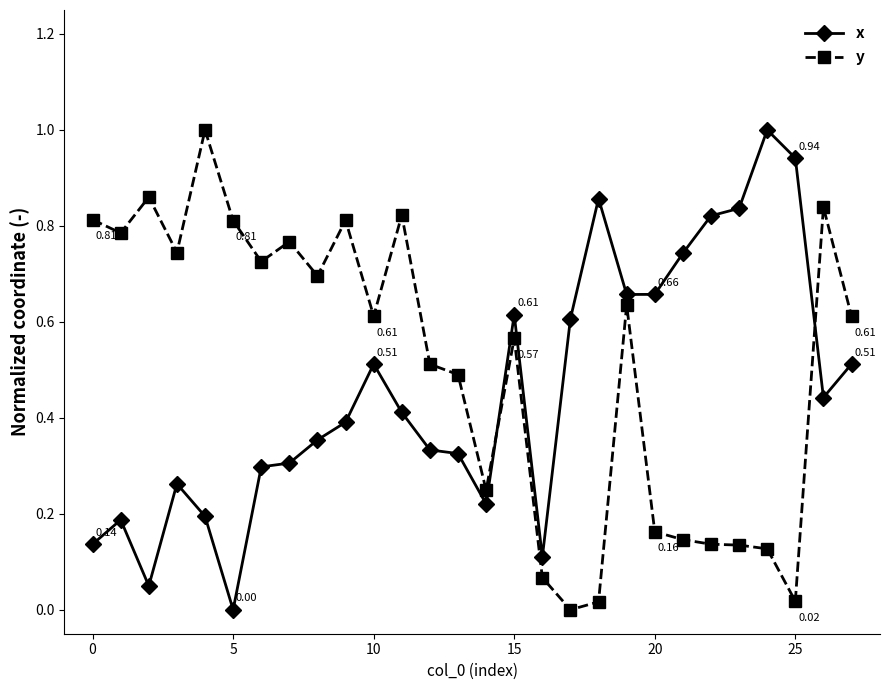

True or false: x and y cross at least once.

True